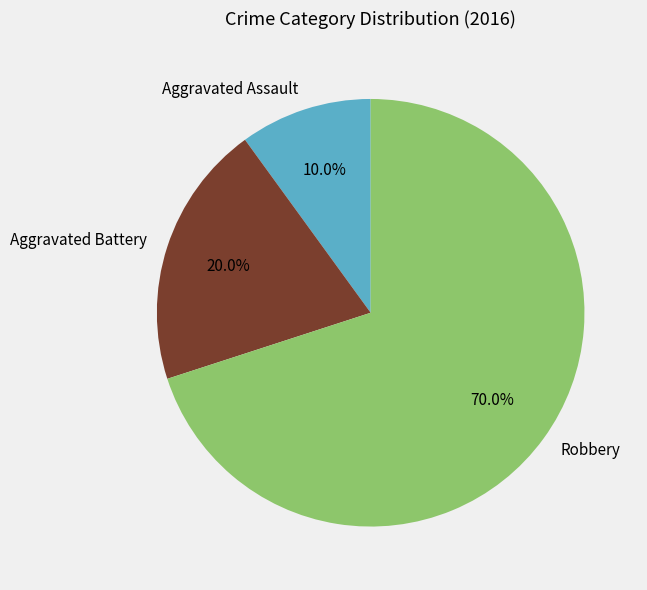

Which category has the smallest portion of the pie?

Aggravated Assault